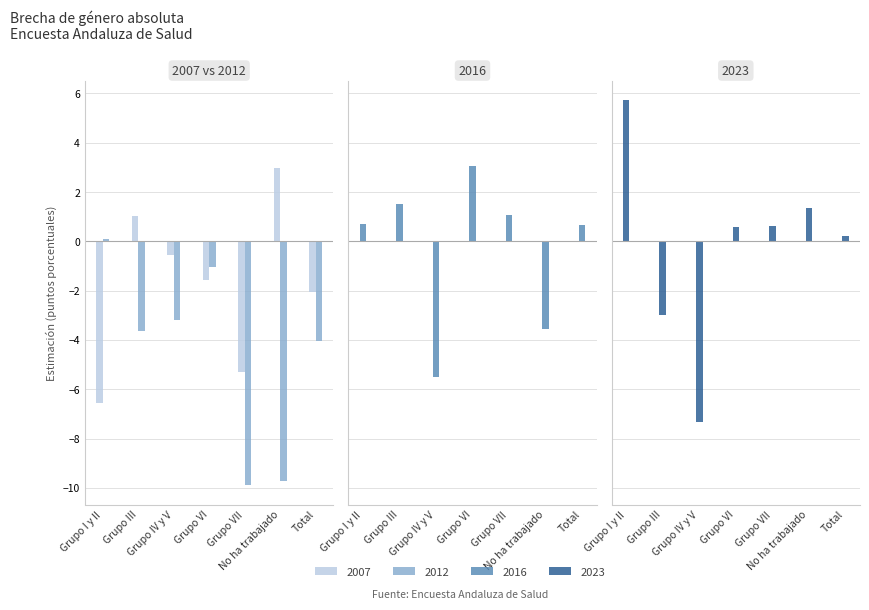

The value of 2012 at Grupo VI is -1.0. True or false?

True